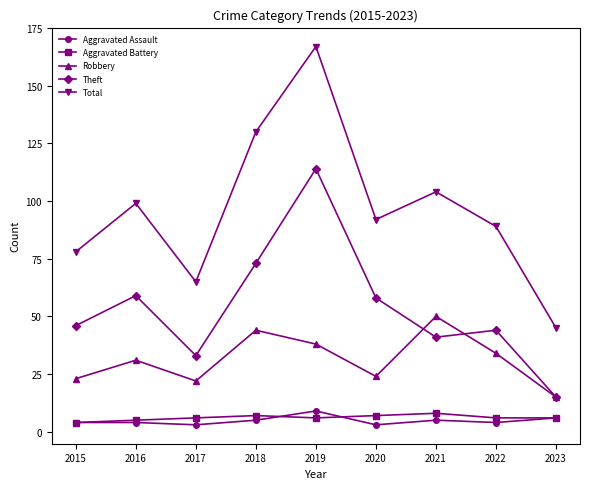

Reading left to right, what are all the values shown in this chart?

Aggravated Assault: 2015=4	2016=4	2017=3	2018=5	2019=9	2020=3	2021=5	2022=4	2023=6
Aggravated Battery: 2015=4	2016=5	2017=6	2018=7	2019=6	2020=7	2021=8	2022=6	2023=6
Robbery: 2015=23	2016=31	2017=22	2018=44	2019=38	2020=24	2021=50	2022=34	2023=15
Theft: 2015=46	2016=59	2017=33	2018=73	2019=114	2020=58	2021=41	2022=44	2023=15
Total: 2015=78	2016=99	2017=65	2018=130	2019=167	2020=92	2021=104	2022=89	2023=45